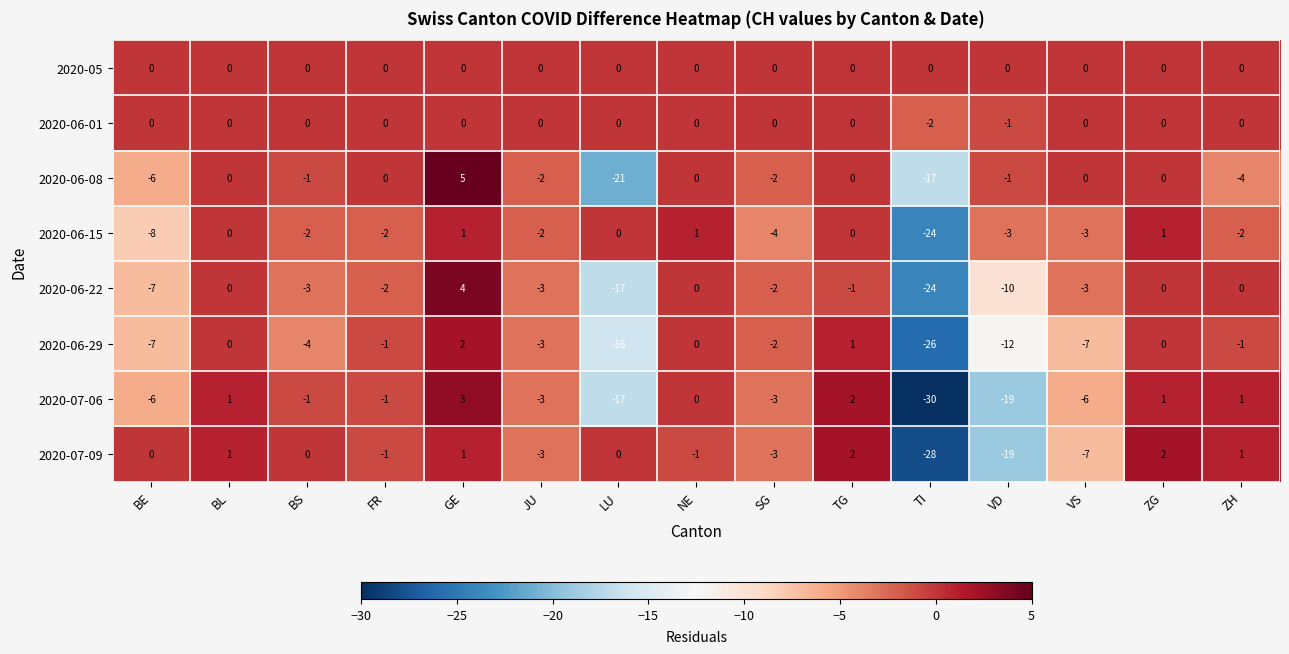

Which series has the largest range (max minus min)?

2020-07-06